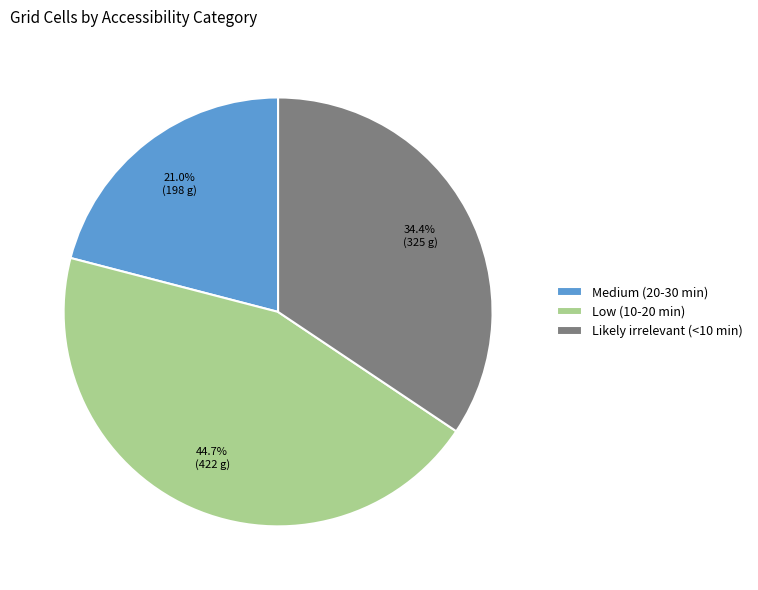

Combined, do Low (10-20 min) and Likely irrelevant (<10 min) account for over 50%?

Yes